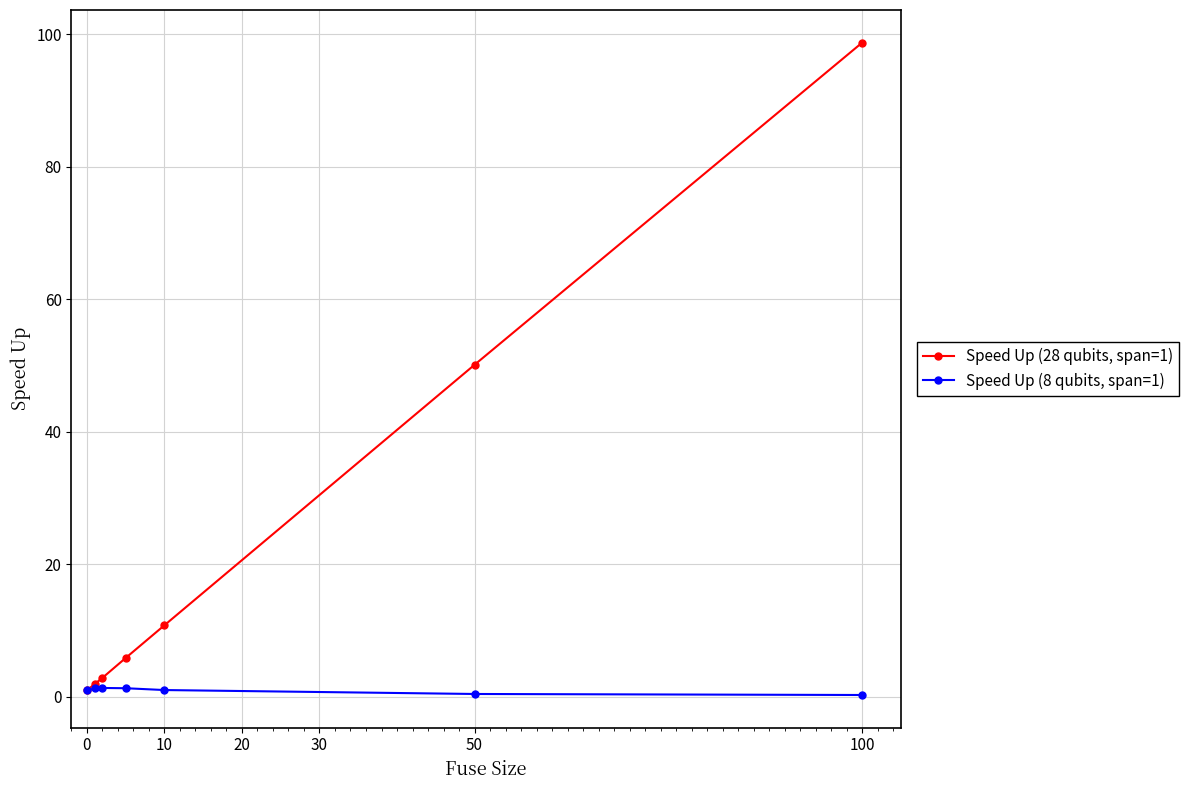

Rank the series by their maximum value, from highest to lowest.

Speed Up (28 qubits, span=1), Speed Up (8 qubits, span=1)